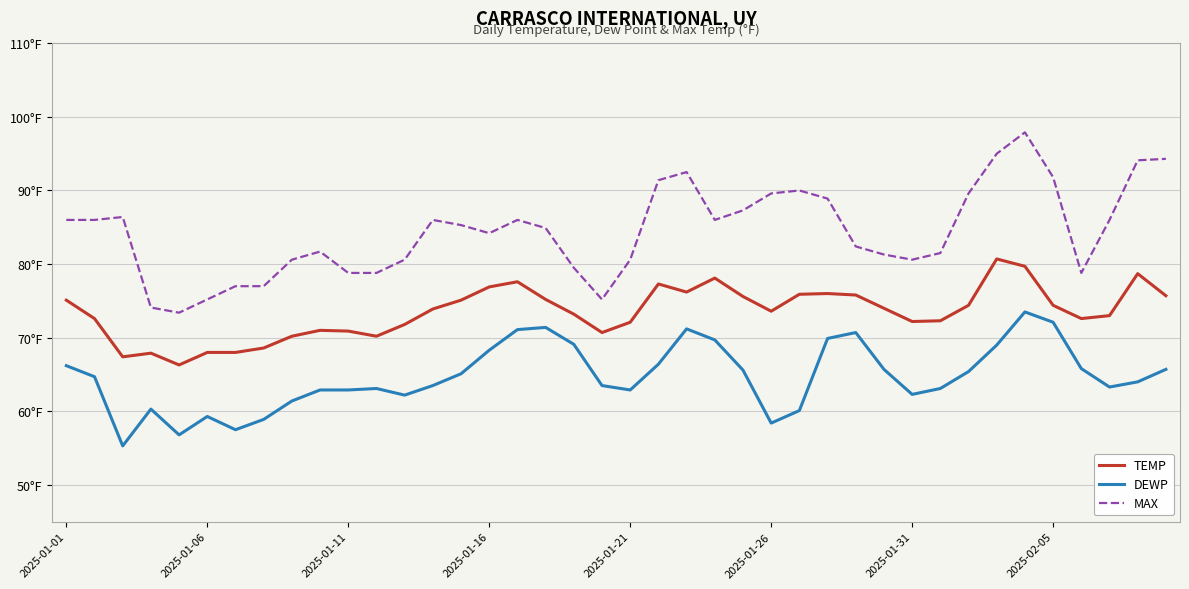

Is this an area chart (filled region under the line)?

No